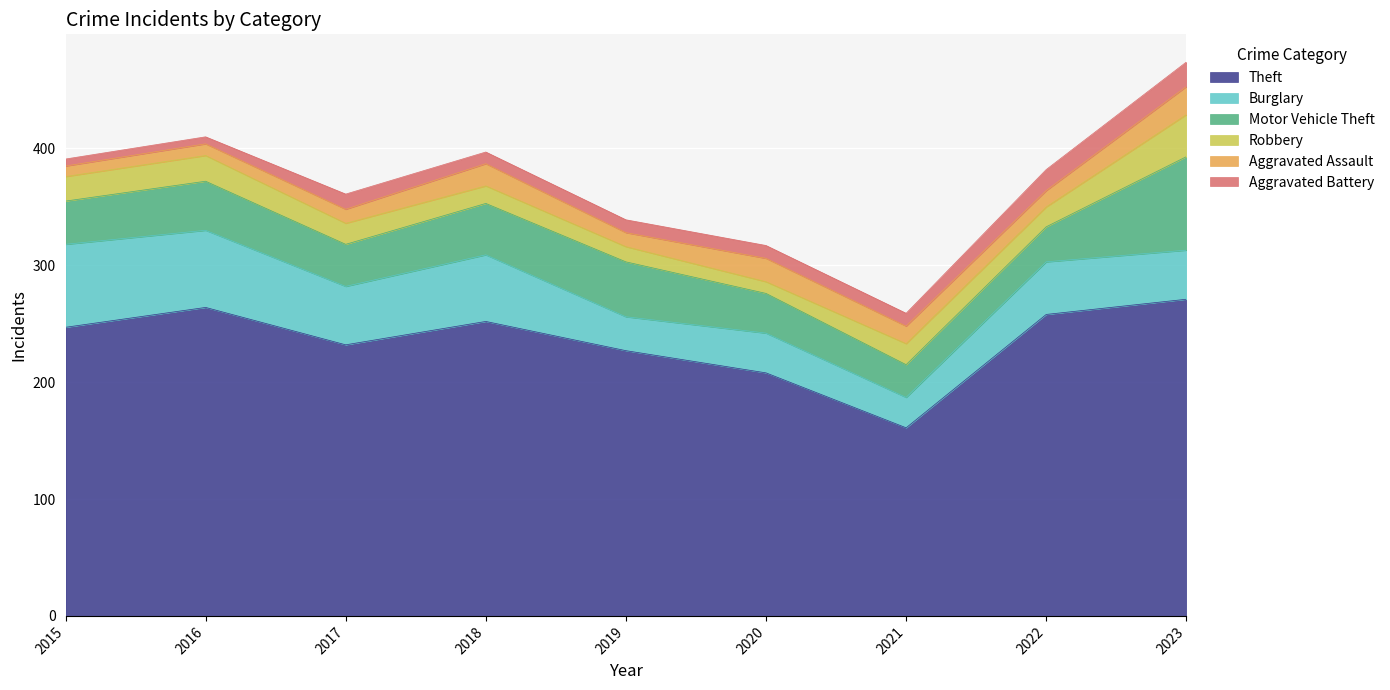

True or false: Robbery and Motor Vehicle Theft intersect in this chart.

False